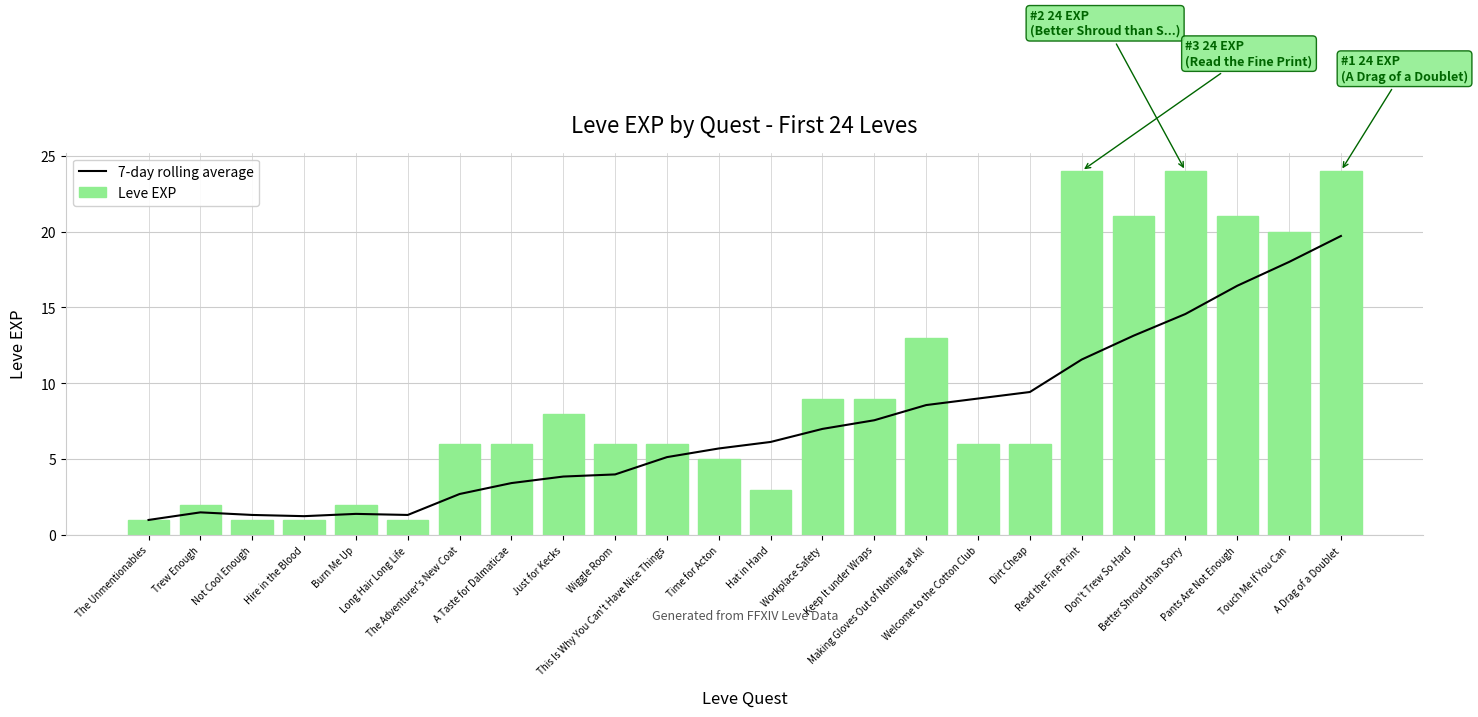

At which label does Leve EXP first exceed 6?

Just for Kecks